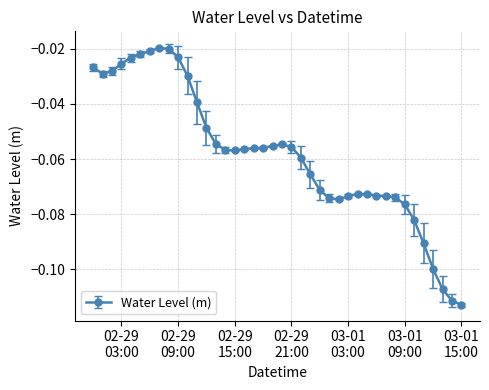

True or false: the data has more than 0 interior local peaks.

True